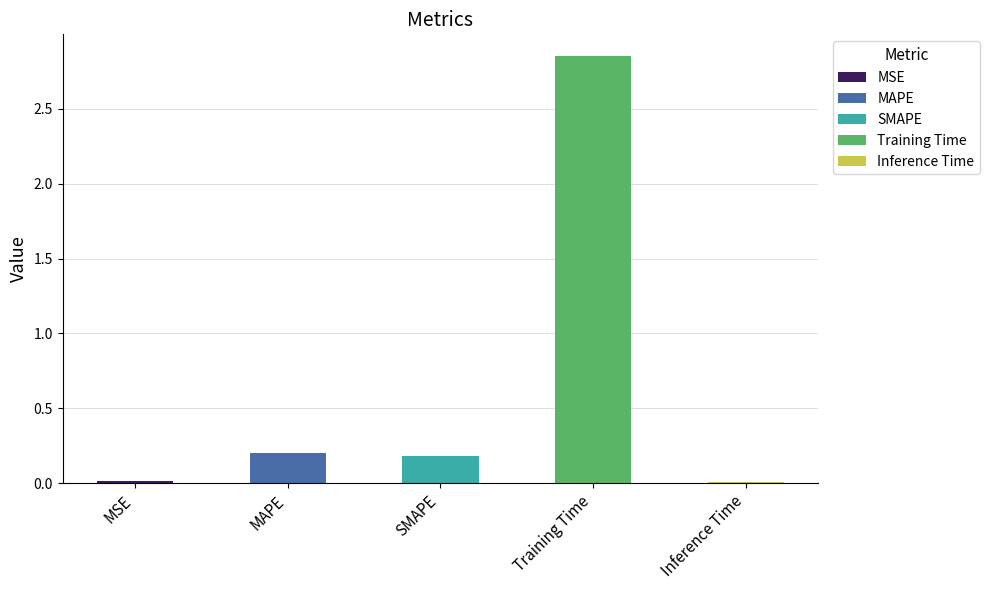

Does the chart contain any negative values?

No